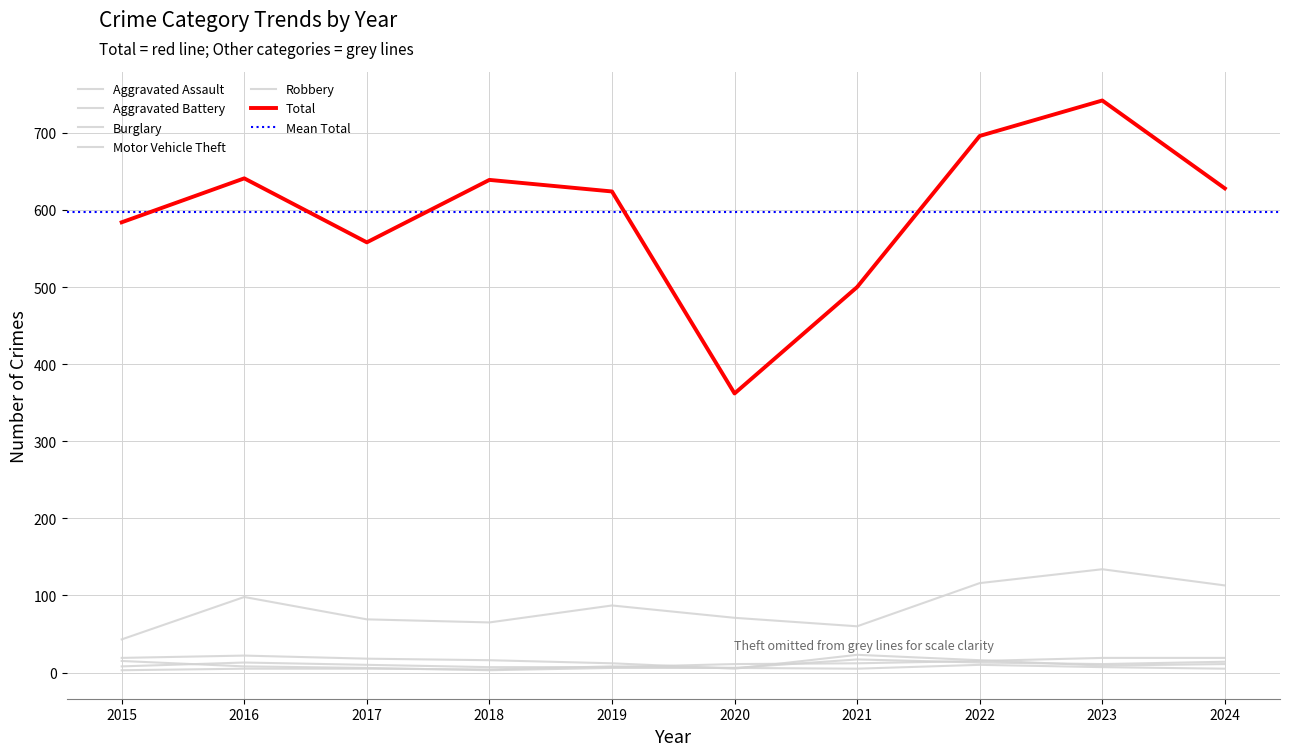

What value does the Total series have at 2024?

628